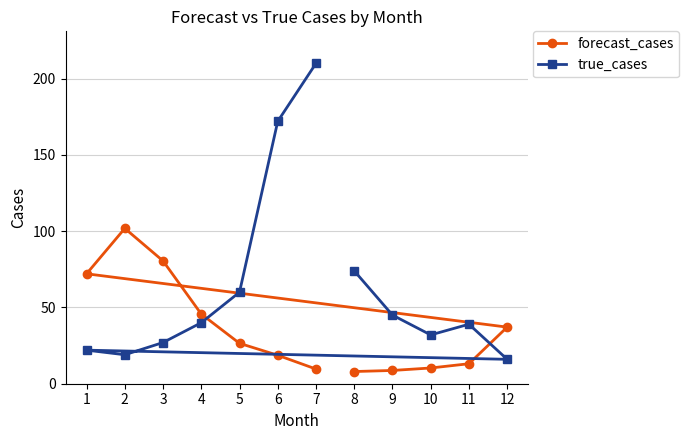

What is the difference between the highest and lowest values at 5?

33.5